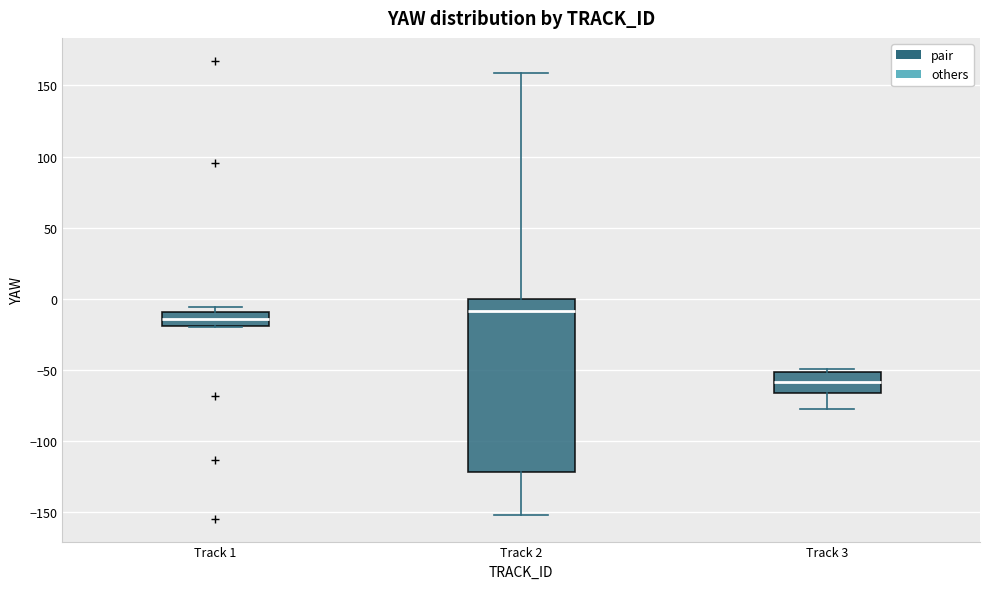

Comparing the boxes themselves (not the whiskers), which one is the tallest?

Track 2